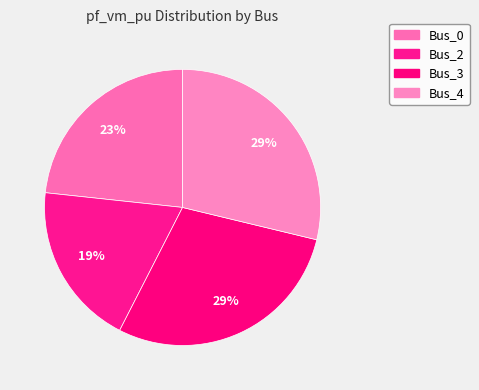

Which category has the smallest portion of the pie?

Bus_2